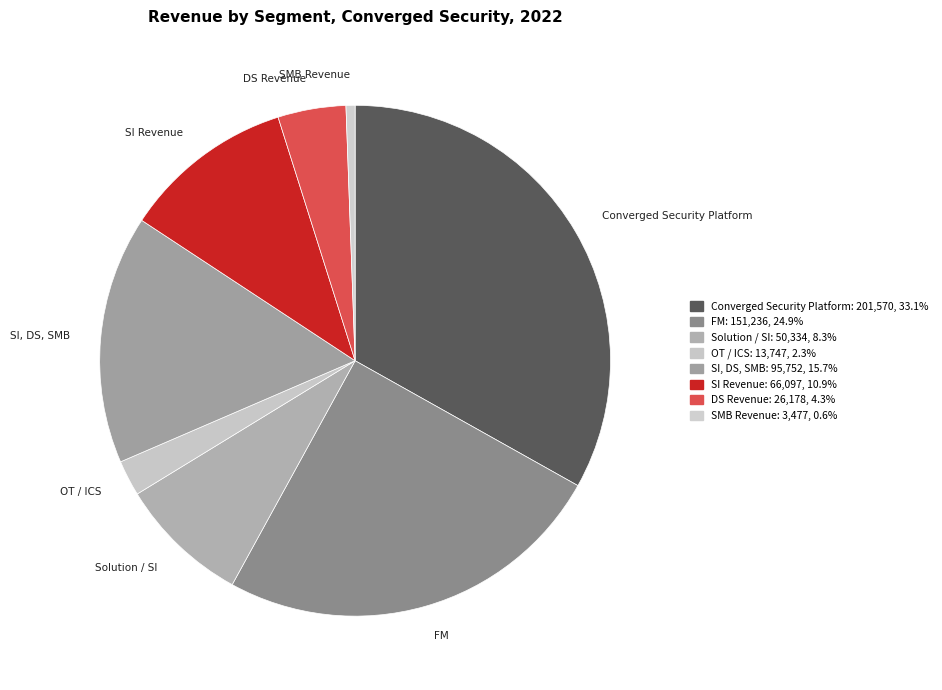

Between Solution / SI and SI, DS, SMB, which is larger?

SI, DS, SMB